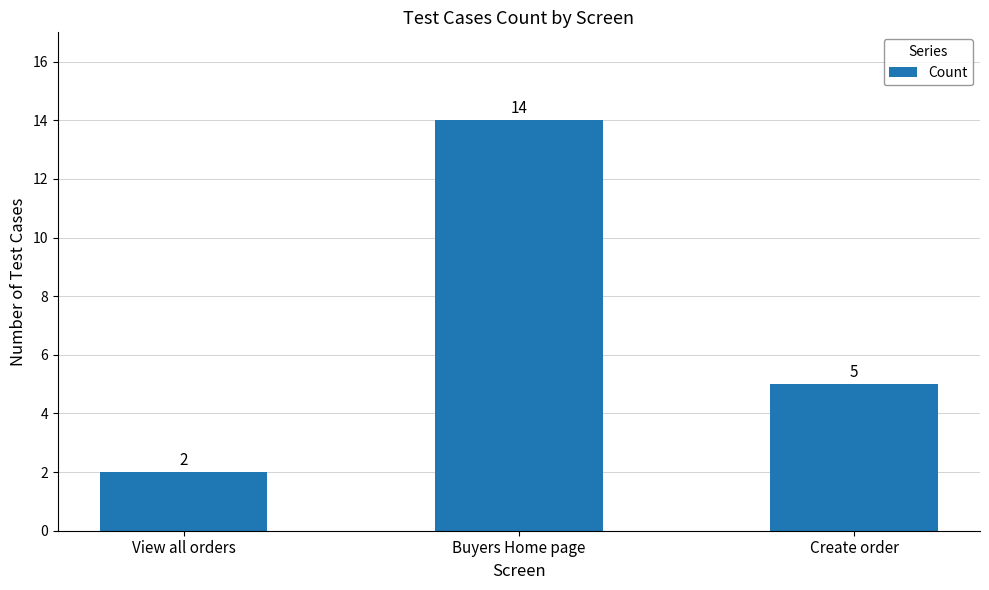

True or false: the data shows 3 at View all orders.

False